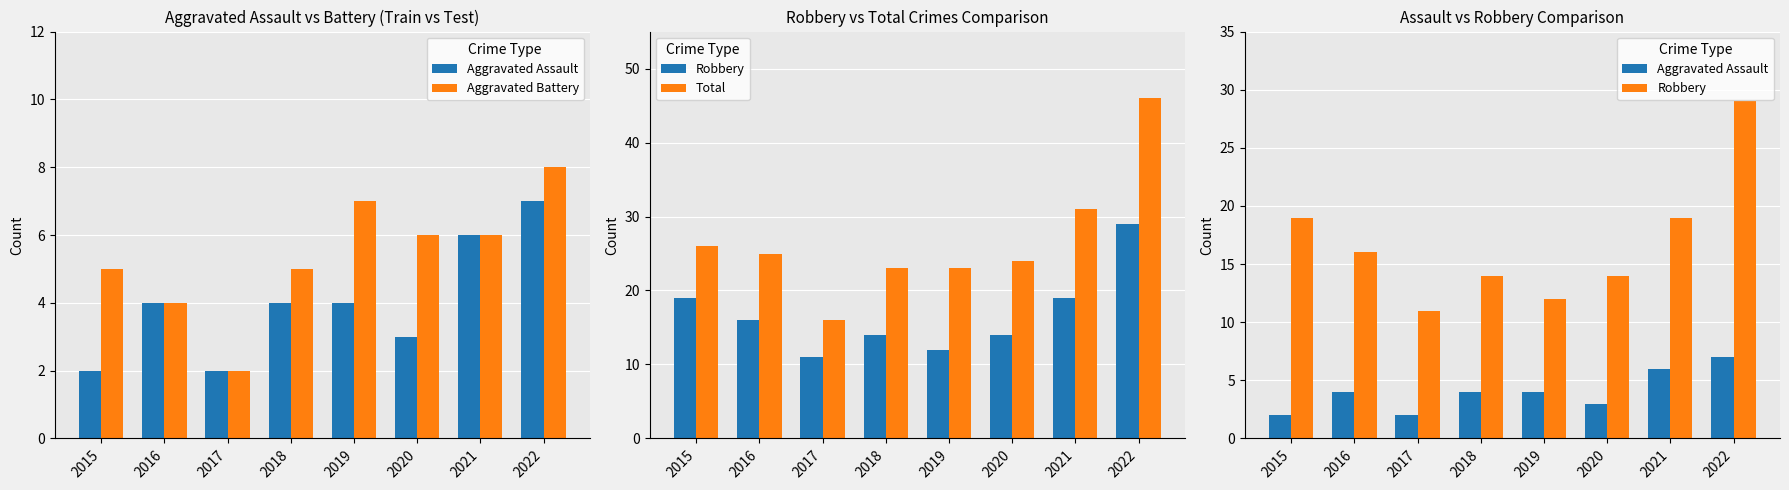

Which category has the lowest value in the Aggravated Battery series?

2017